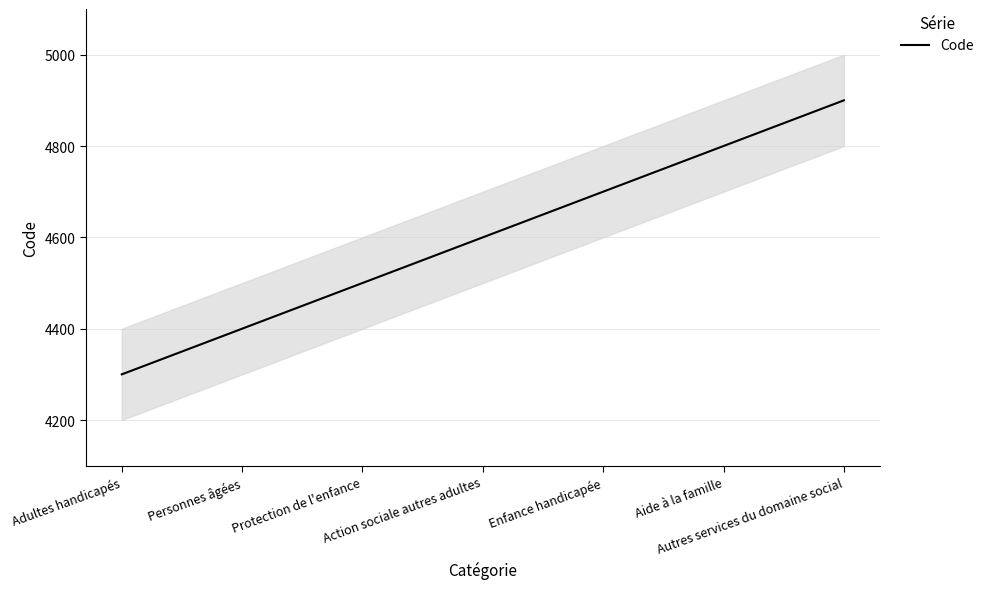

How many lines are shown in the chart?

1